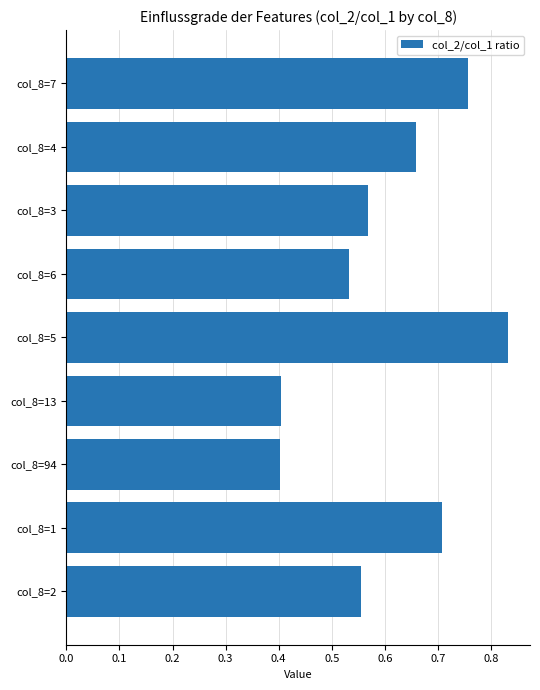

What is the difference between the second highest and minimum values?

0.4